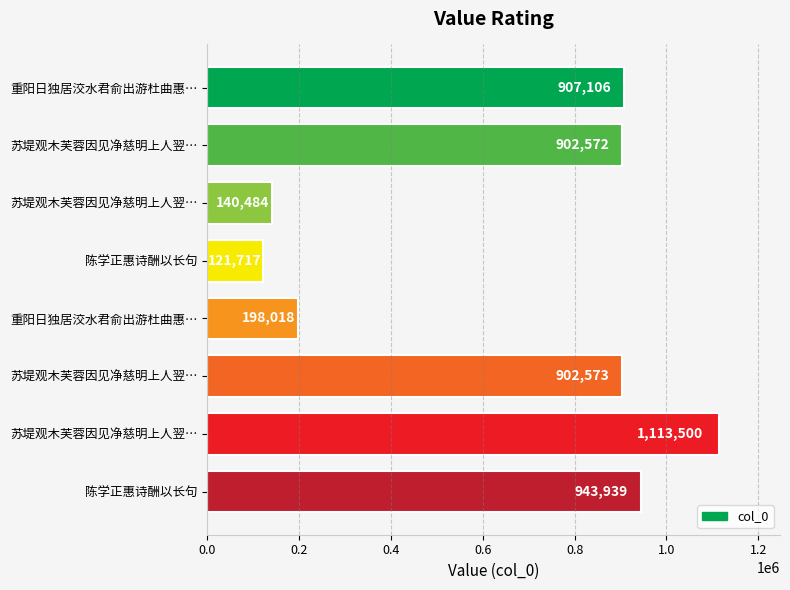

How many bars are there in total?

8